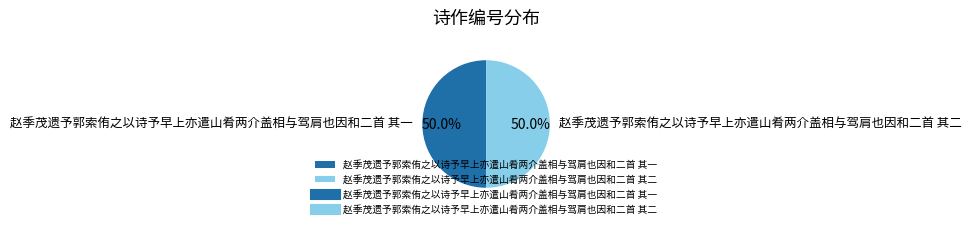

To the nearest percent, what is the average slice percentage?

50%